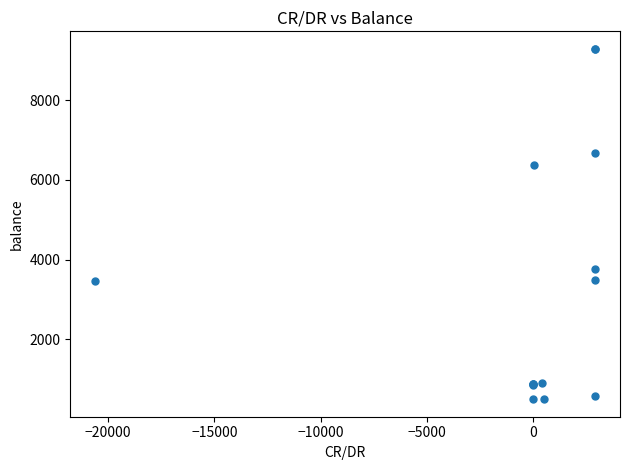

What Y value in the scatter plot is closest to 4891?

3762.9